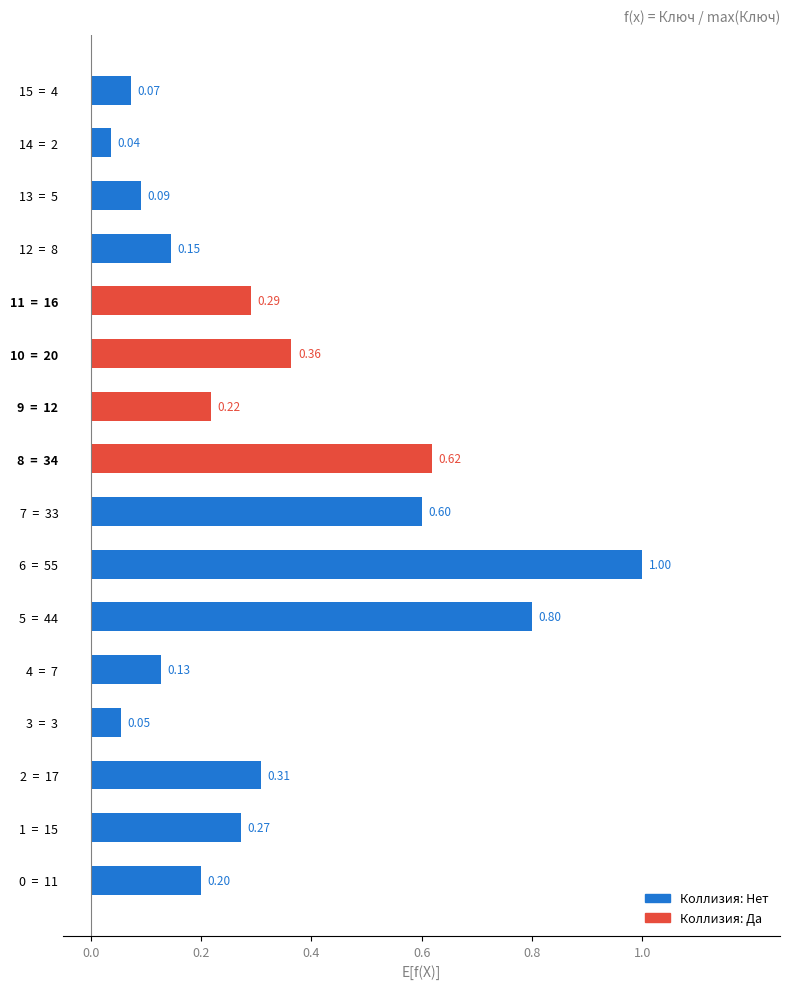

Does the chart contain stacked bars?

No